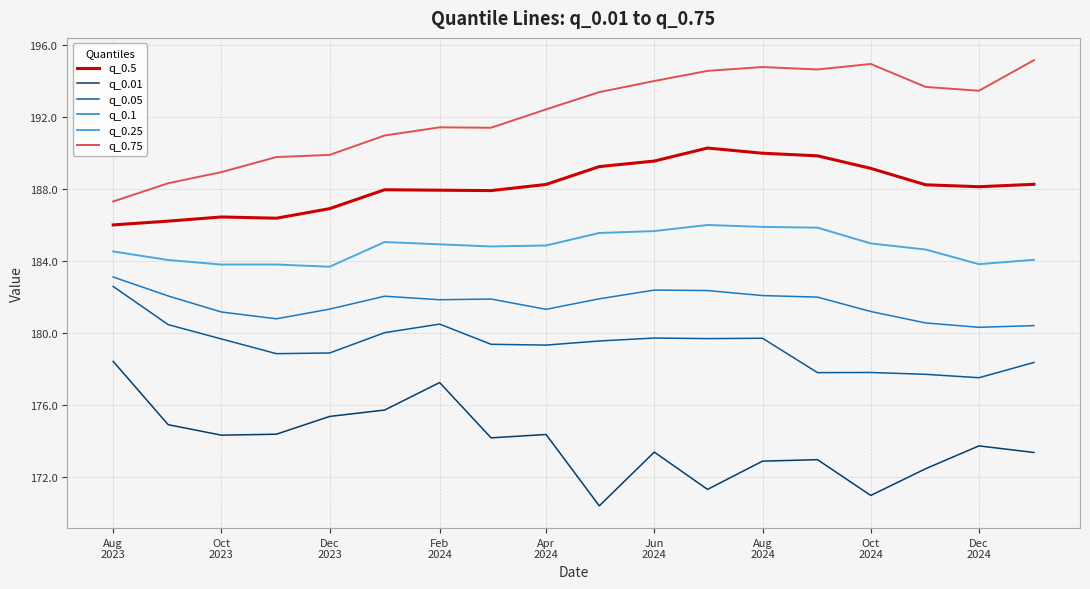

True or false: q_0.5 and q_0.25 intersect in this chart.

False